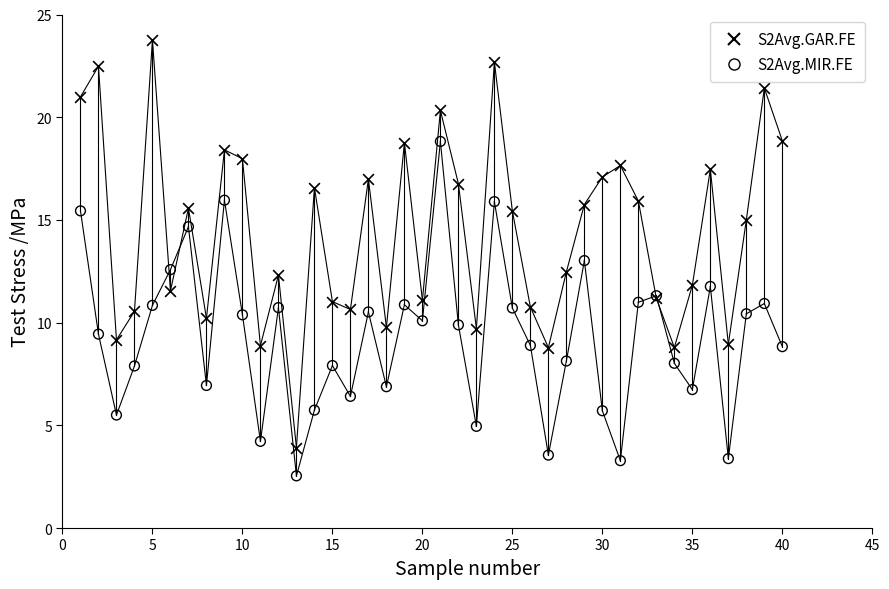

Which series contains the highest Y value?

S2Avg.GAR.FE